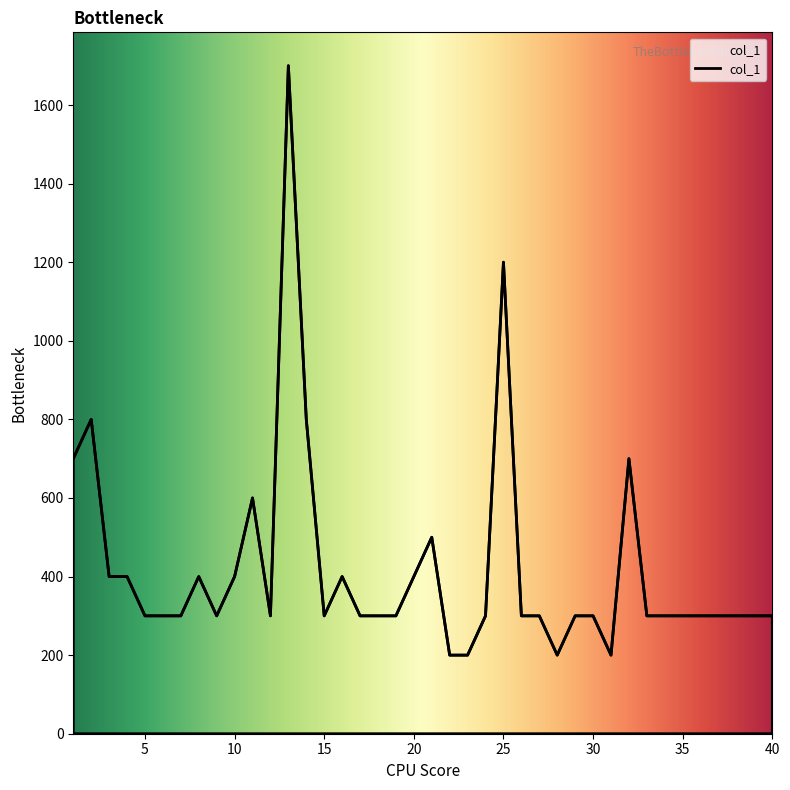

What is the minimum value shown in the chart?

200